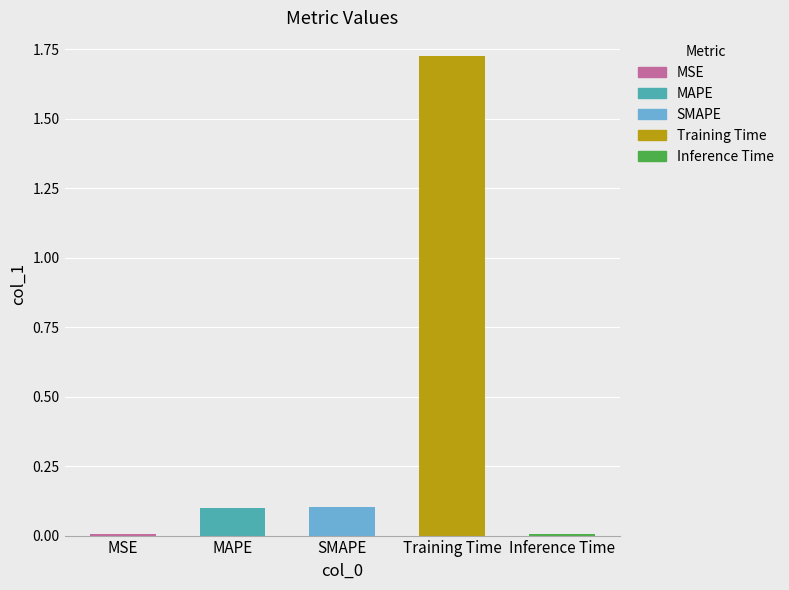

Reading left to right, what are all the values shown in this chart?

0.0	0.1	0.1	1.7	0.0